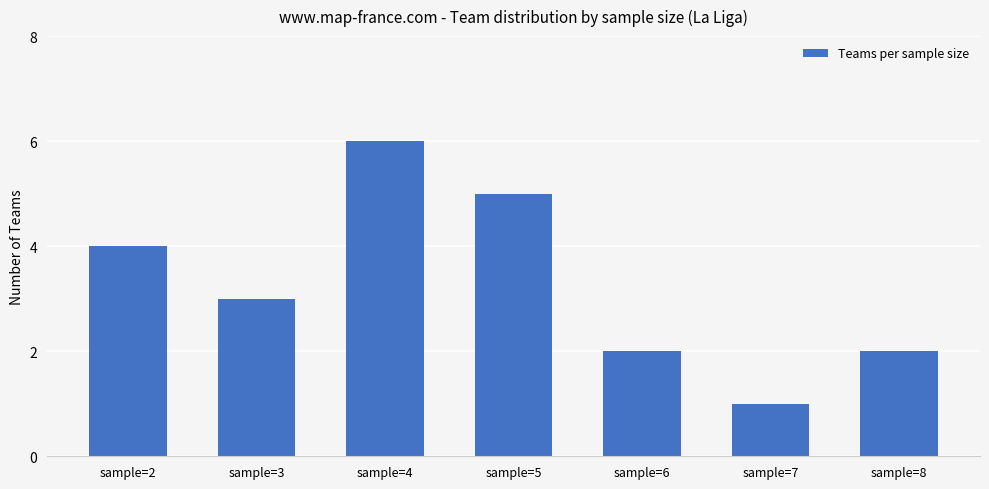

Does the chart contain any negative values?

No